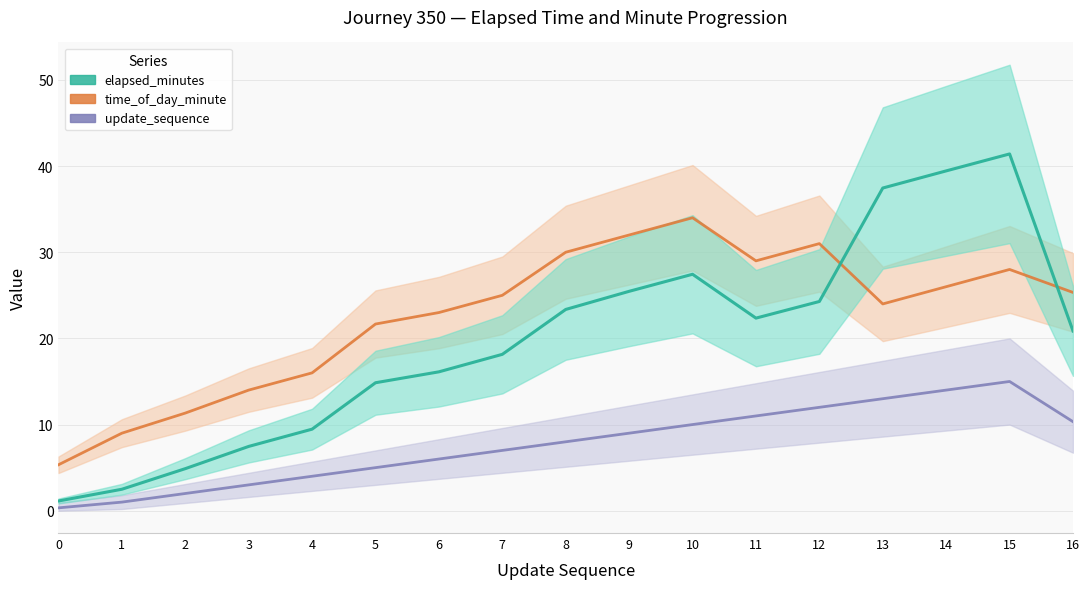

At which label does update_sequence first exceed 8?

9